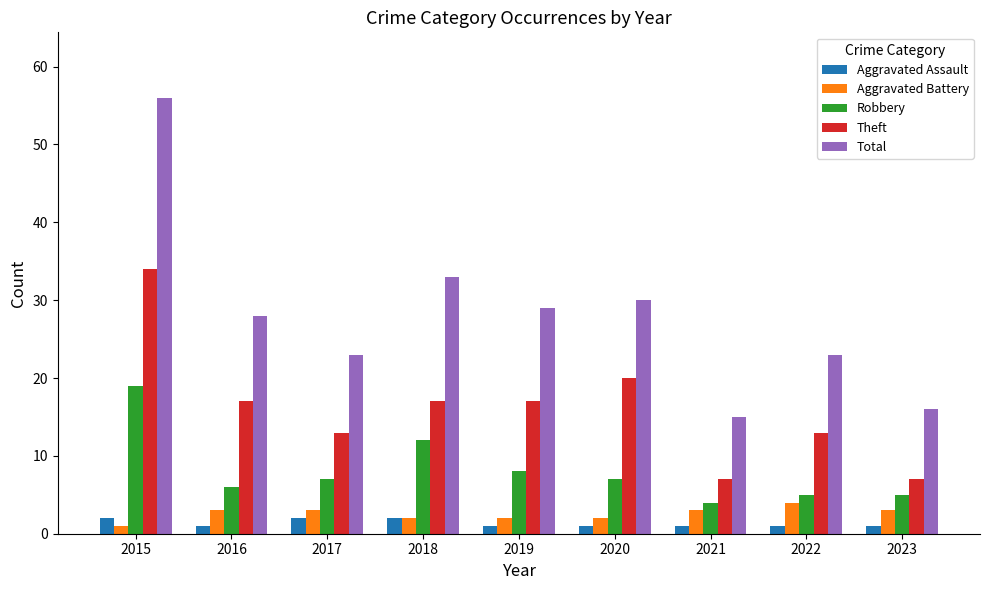

At which category does the chart reach its peak across all series?

2015